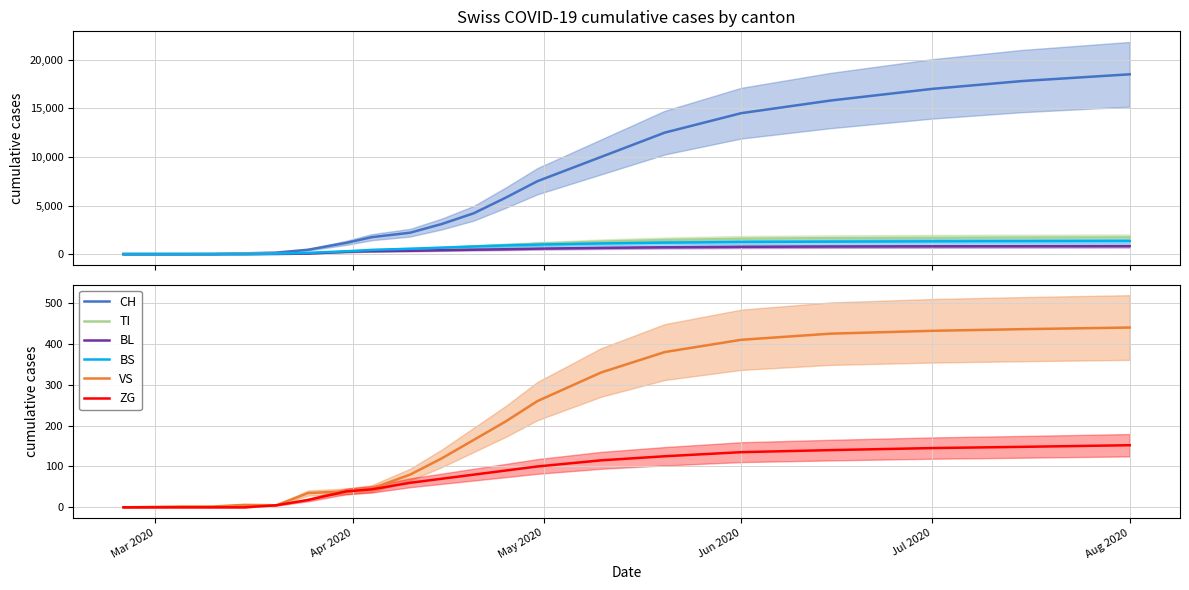

True or false: TI has more than 1 interior local peaks.

False